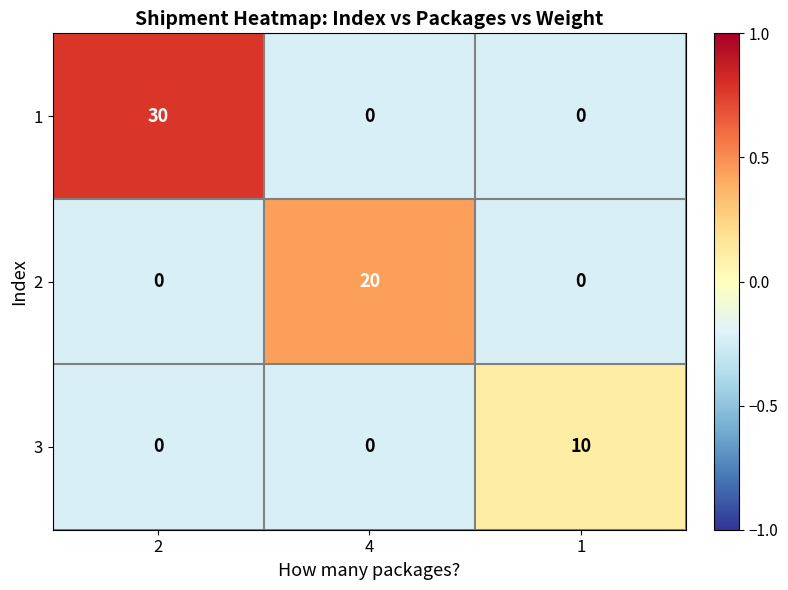

What is the difference between the maximum and minimum values in the 2 series?

20